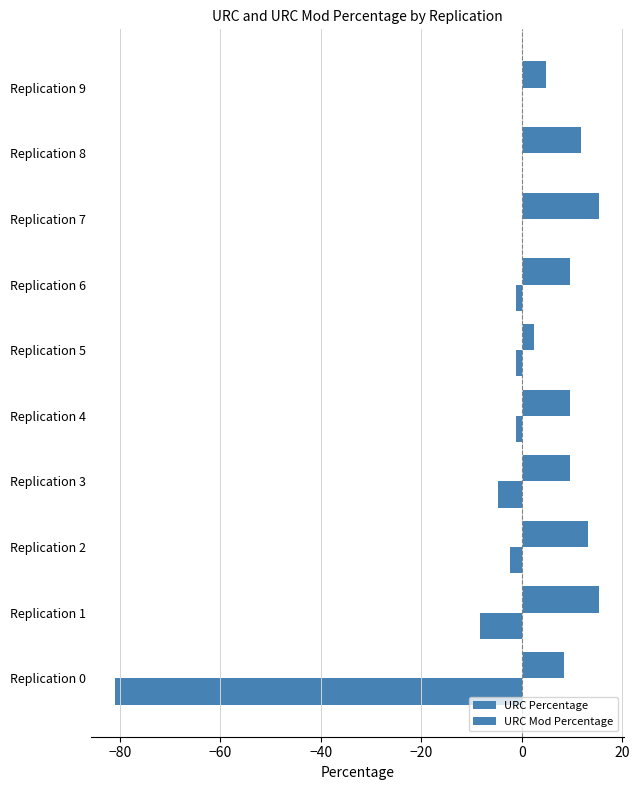

How many distinct data groups are displayed?

2